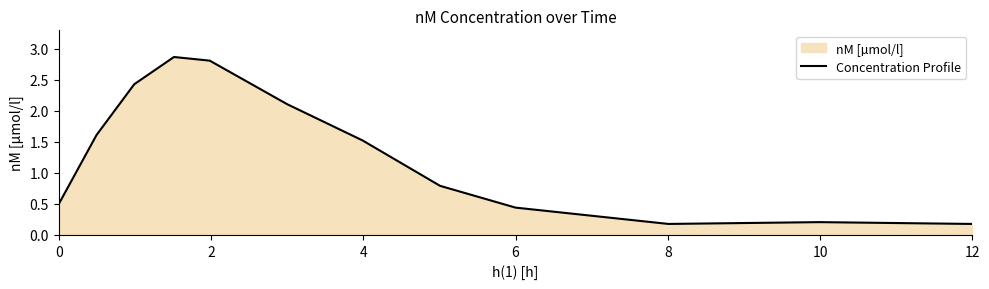

What is the smallest value displayed?

0.2